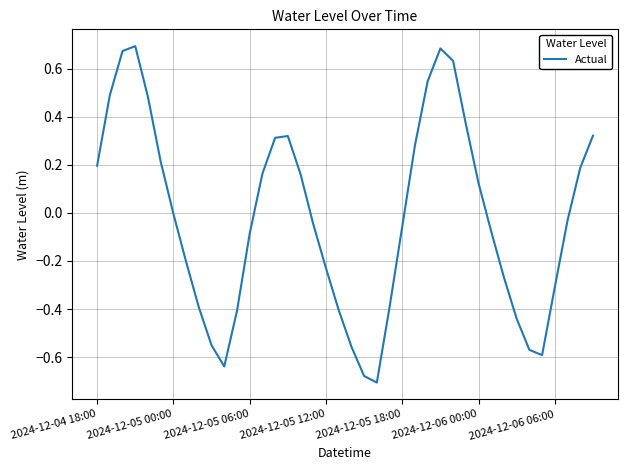

The chart shows a value of 0.2 at 2024-12-06 00:00. True or false?

False